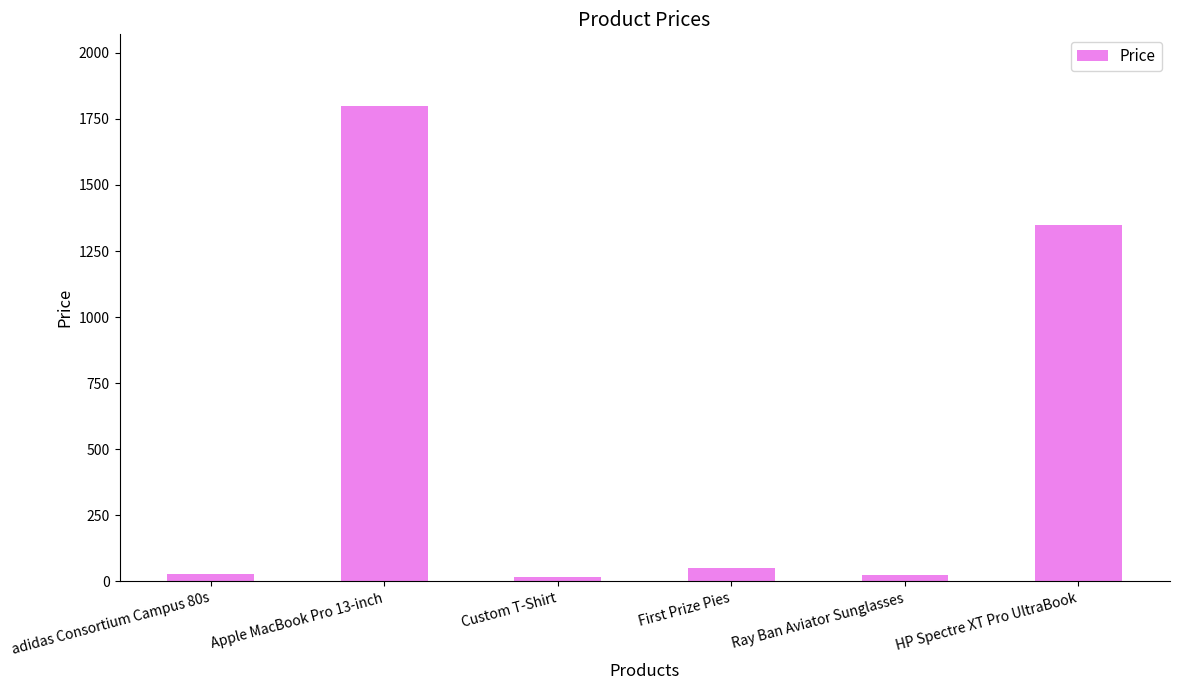

What is the label of the 4th bar from the right?

Custom T-Shirt